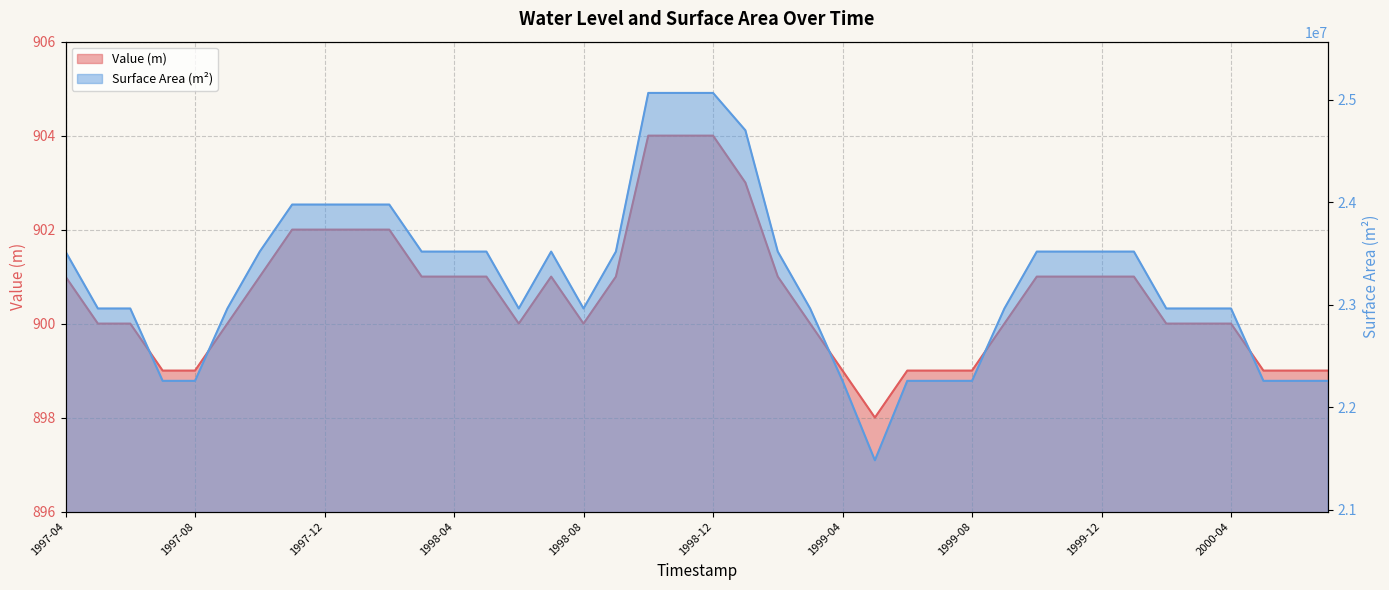

What are all the series names shown in the legend?

Value, Surface_Area